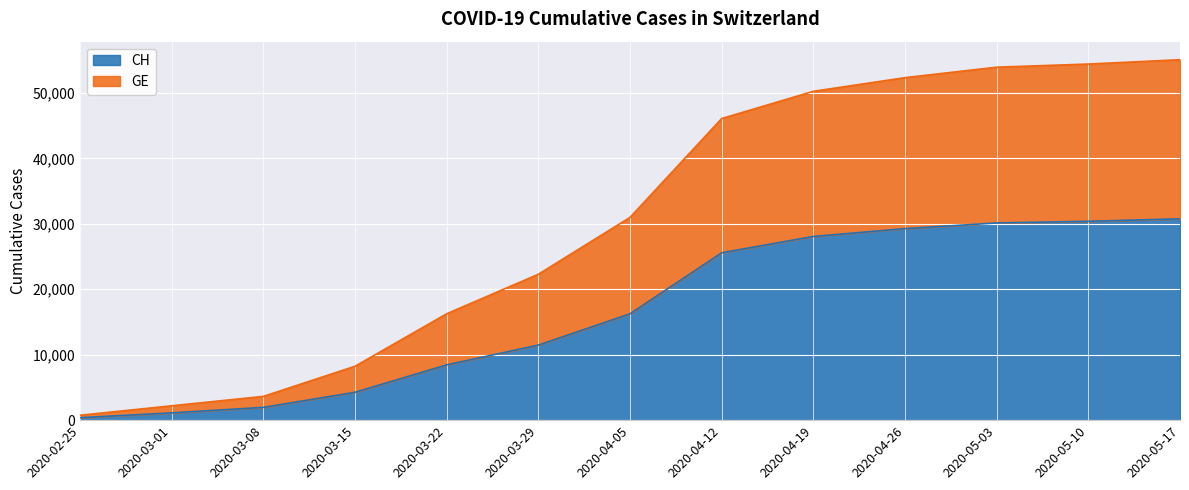

True or false: CH and GE intersect in this chart.

False